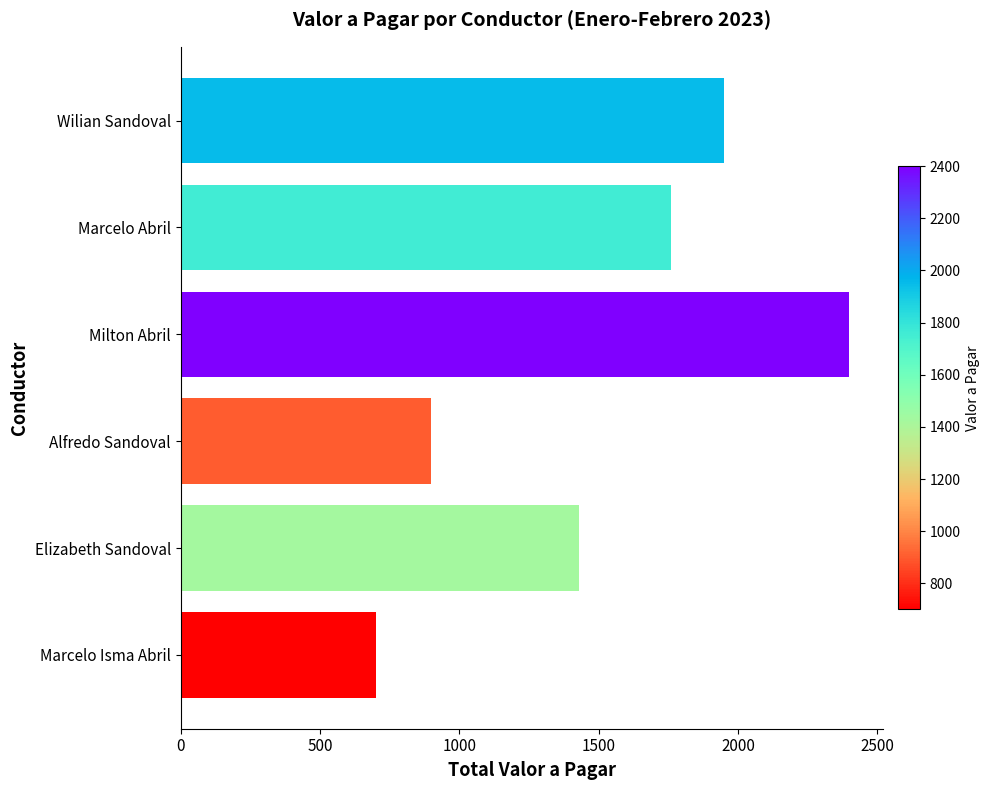

Reading bottom to top, list all the values displayed in this chart.

700	1430	900	2400	1760	1950